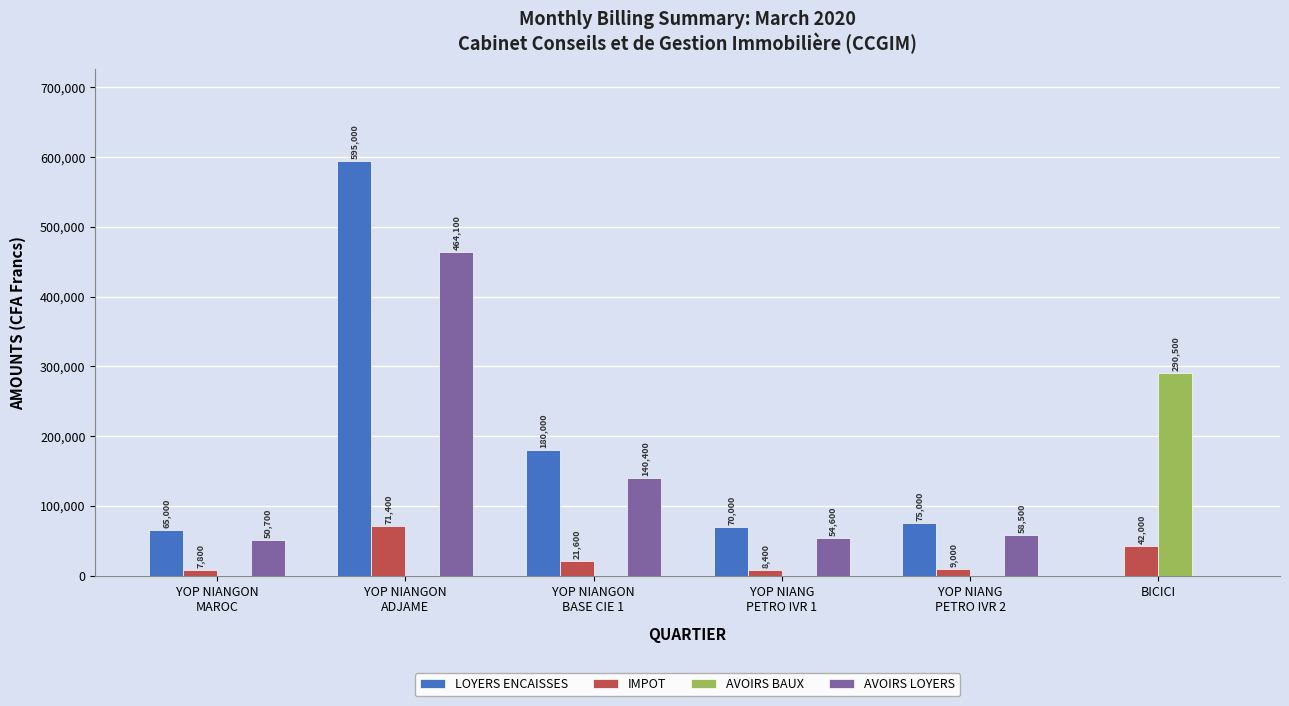

Which series has the largest range (max minus min)?

LOYERS ENCAISSES